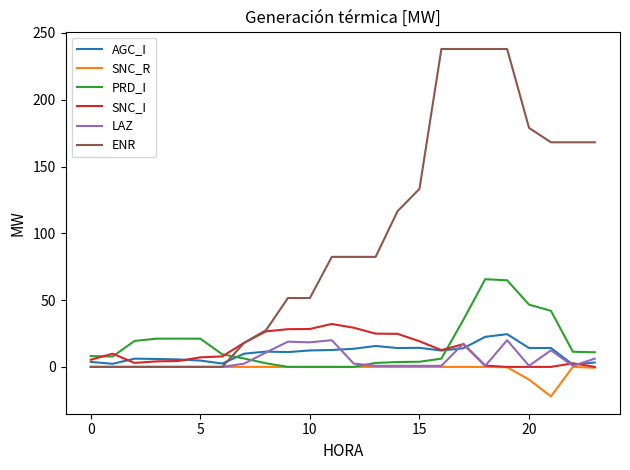

How many intersections are there between ENR and PRD_I?

1